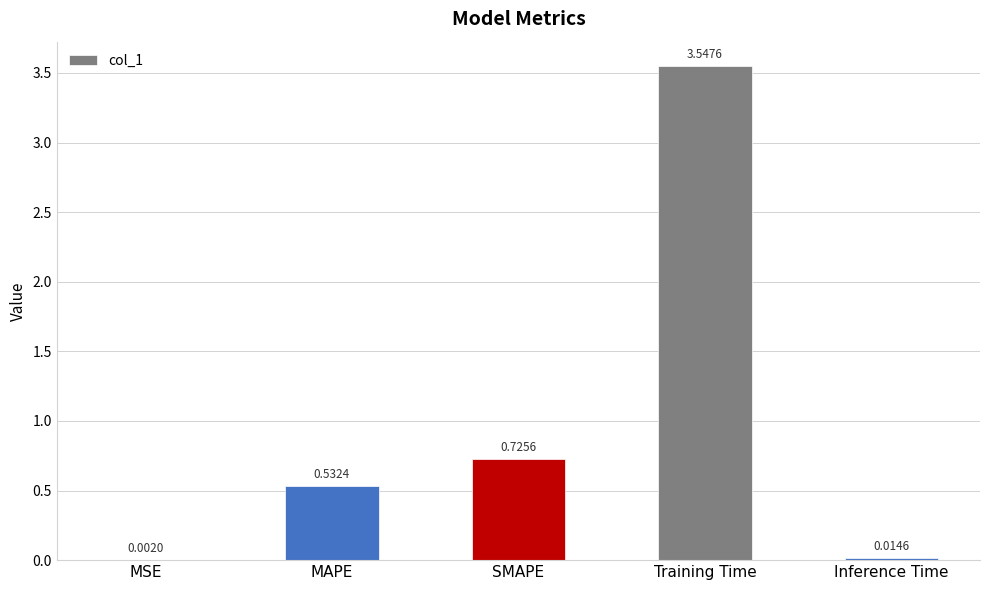

Which label corresponds to the largest value in the chart?

Training Time